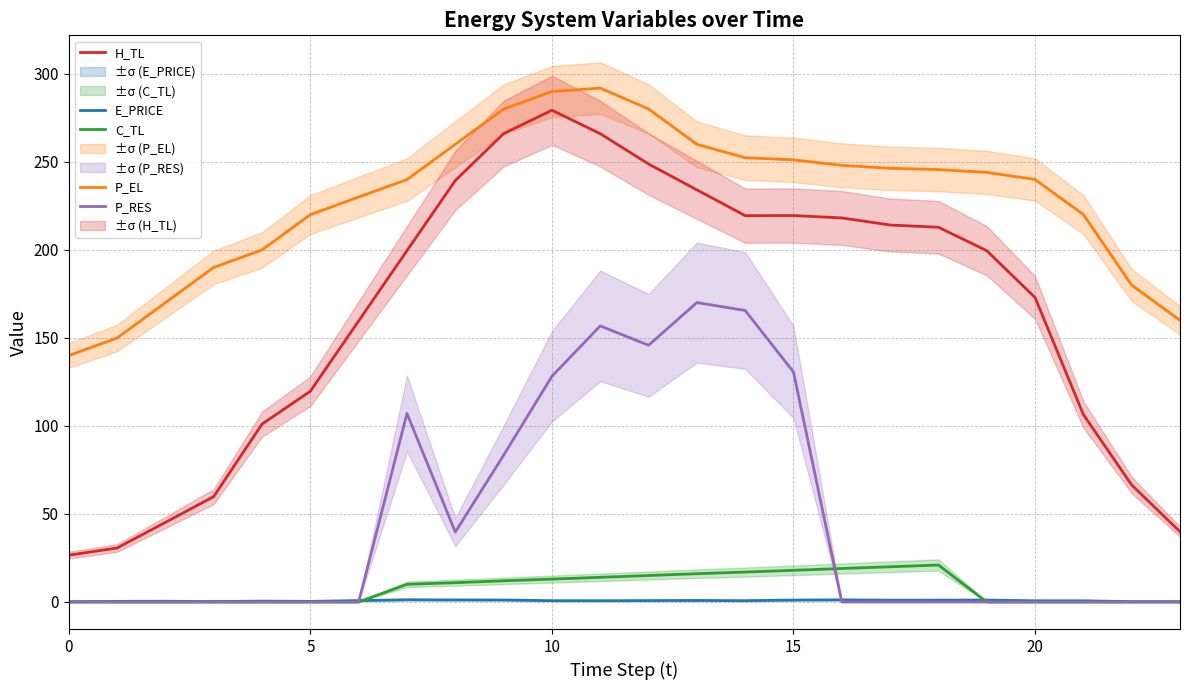

True or false: P_RES has more than 2 interior local peaks.

True